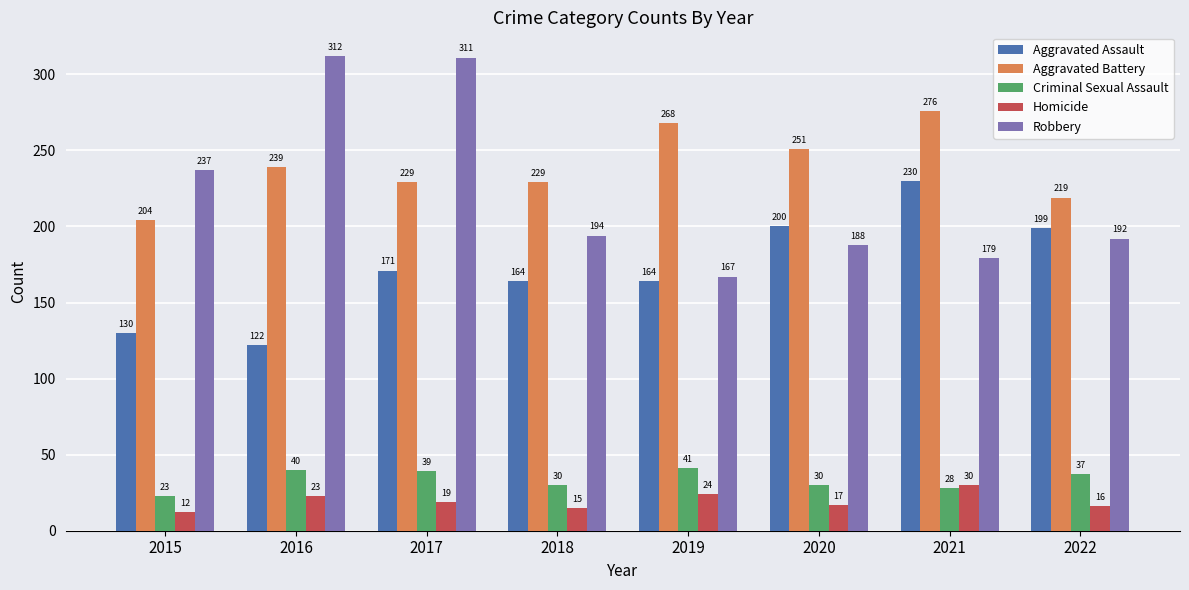

True or false: Aggravated Assault has a value of 122 at 2016.

True